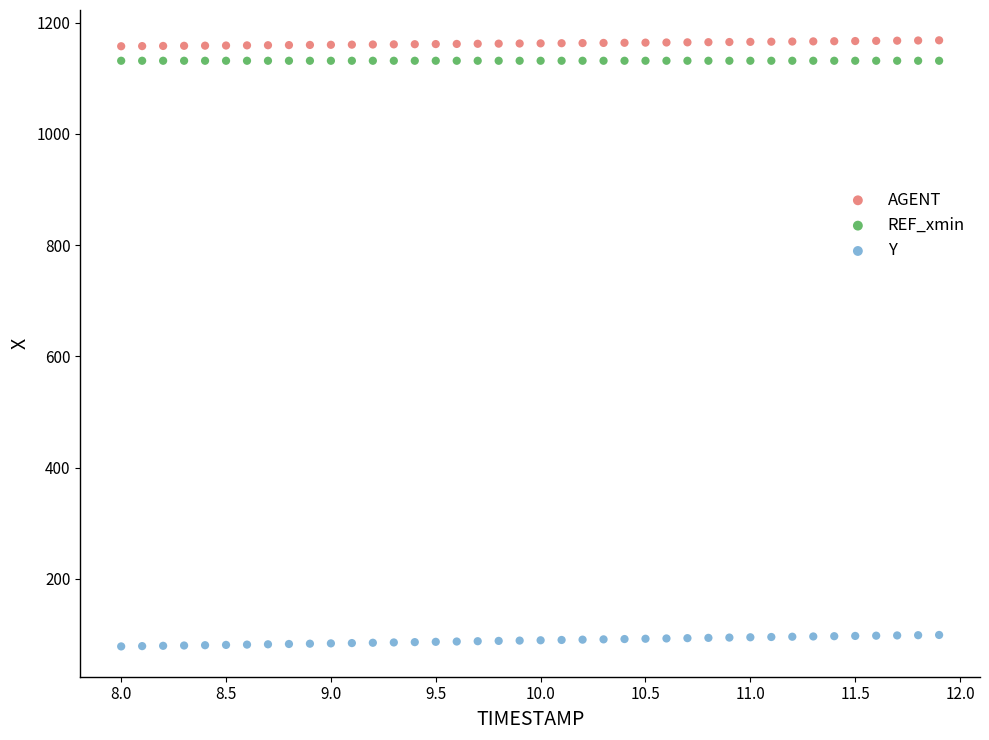

Which series contains the lowest Y value?

Y